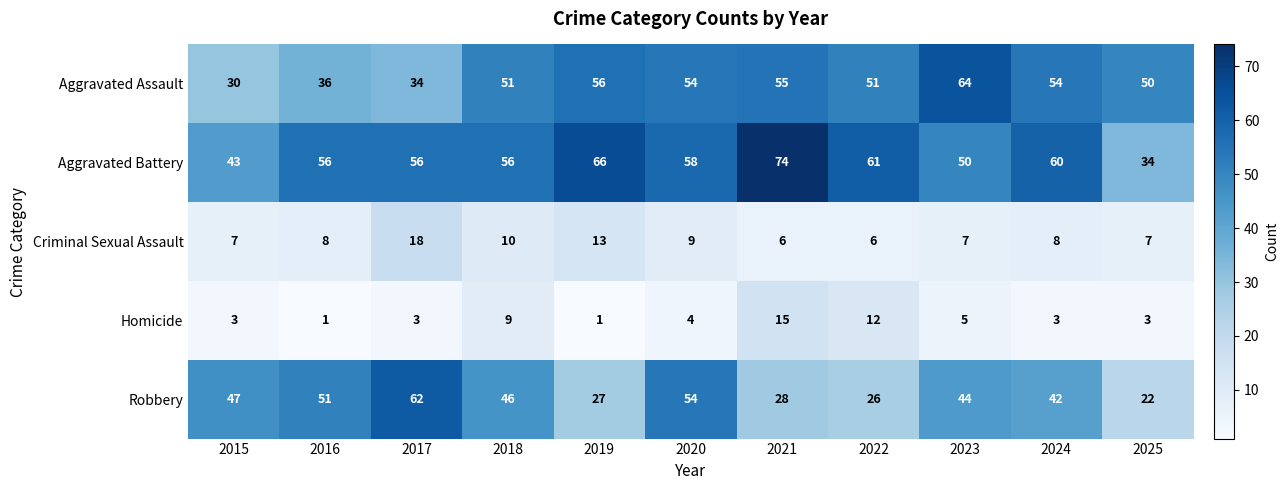

What is the difference between the maximum and second lowest values in the Robbery series?

36